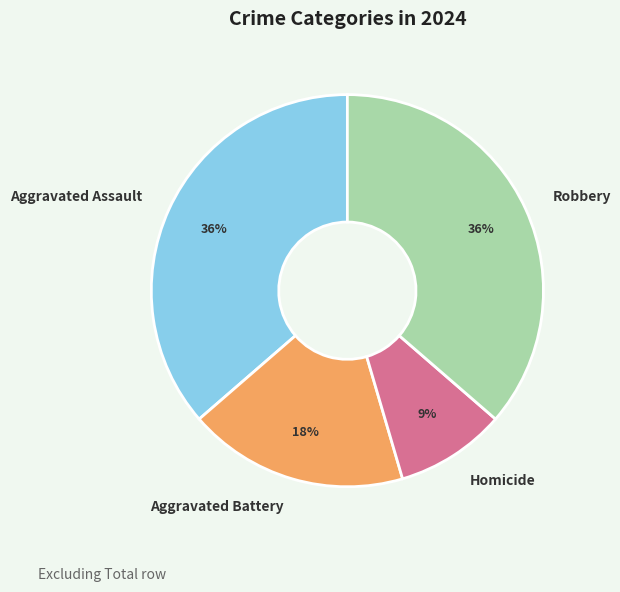

Between Aggravated Battery and Aggravated Assault, which is larger?

Aggravated Assault